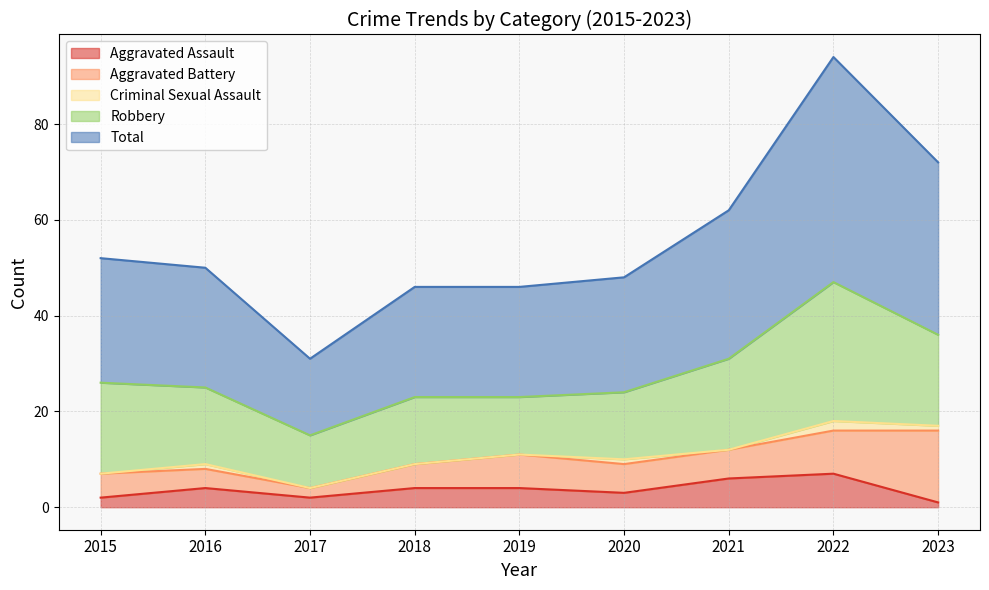

Reading left to right, list all the values displayed in this chart.

Aggravated Assault: 2015=2	2016=4	2017=2	2018=4	2019=4	2020=3	2021=6	2022=7	2023=1
Aggravated Battery: 2015=5	2016=4	2017=2	2018=5	2019=7	2020=6	2021=6	2022=9	2023=15
Criminal Sexual Assault: 2015=0	2016=1	2017=0	2018=0	2019=0	2020=1	2021=0	2022=2	2023=1
Robbery: 2015=19	2016=16	2017=11	2018=14	2019=12	2020=14	2021=19	2022=29	2023=19
Total: 2015=26	2016=25	2017=16	2018=23	2019=23	2020=24	2021=31	2022=47	2023=36